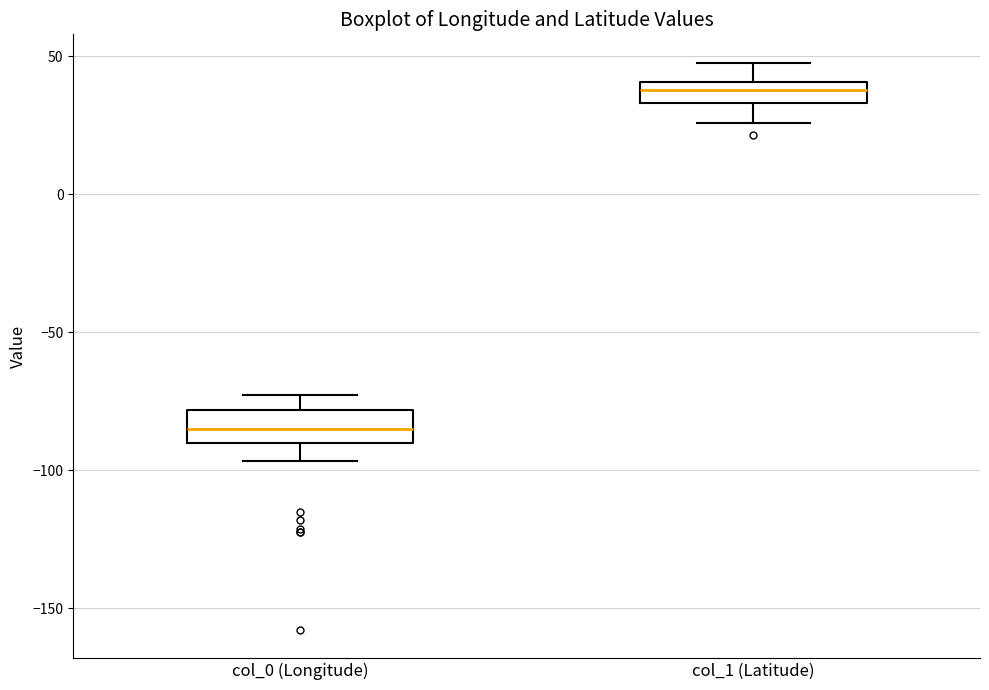

Reading left to right, read every box against the y-axis: the position of its median line, the range the box covers, and the ends of its whiskers. The values are not printed on the chart, so give them approximately, as read against the axis.

col_0 (Longitude): median -85, box -90 to -80, whiskers -95 to -75
col_1 (Latitude): median 40 (inside the box), box 35 to 40, whiskers 25 to 50